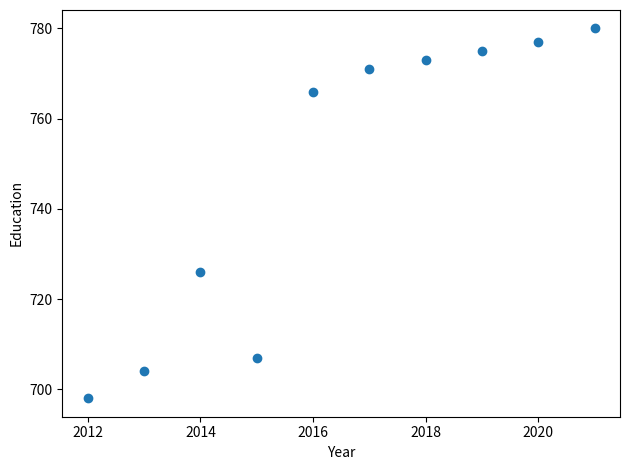

What Y value in the scatter plot is closest to 739?

726